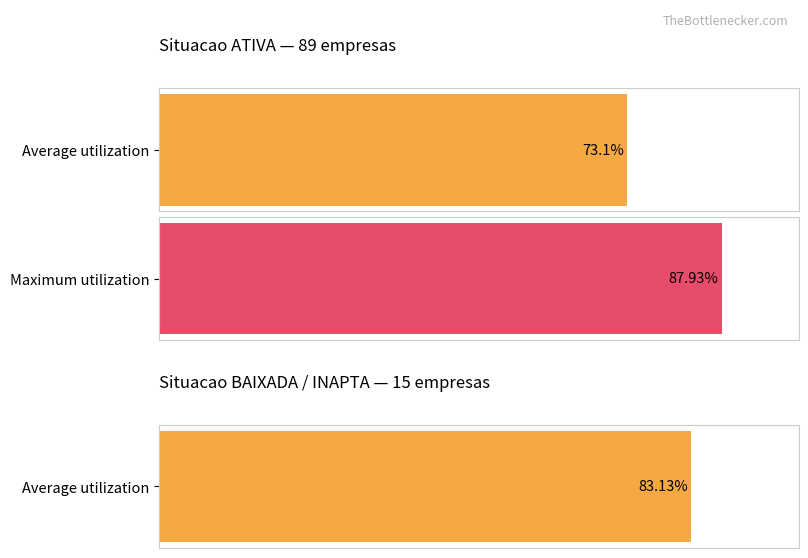

At how many categories does at least one series exceed 43?

2